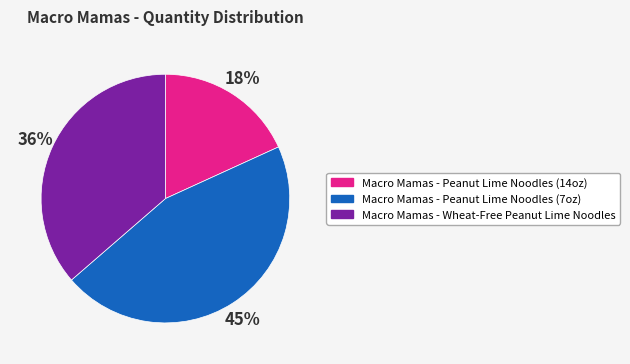

What is the smallest slice in the pie chart?

Macro Mamas - Peanut Lime Noodles (14oz)